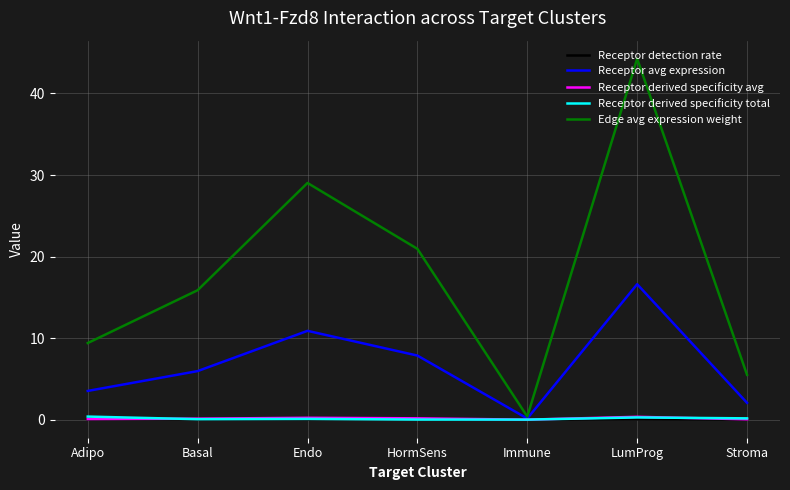

Which series has the largest total across all categories?

Edge avg expression weight